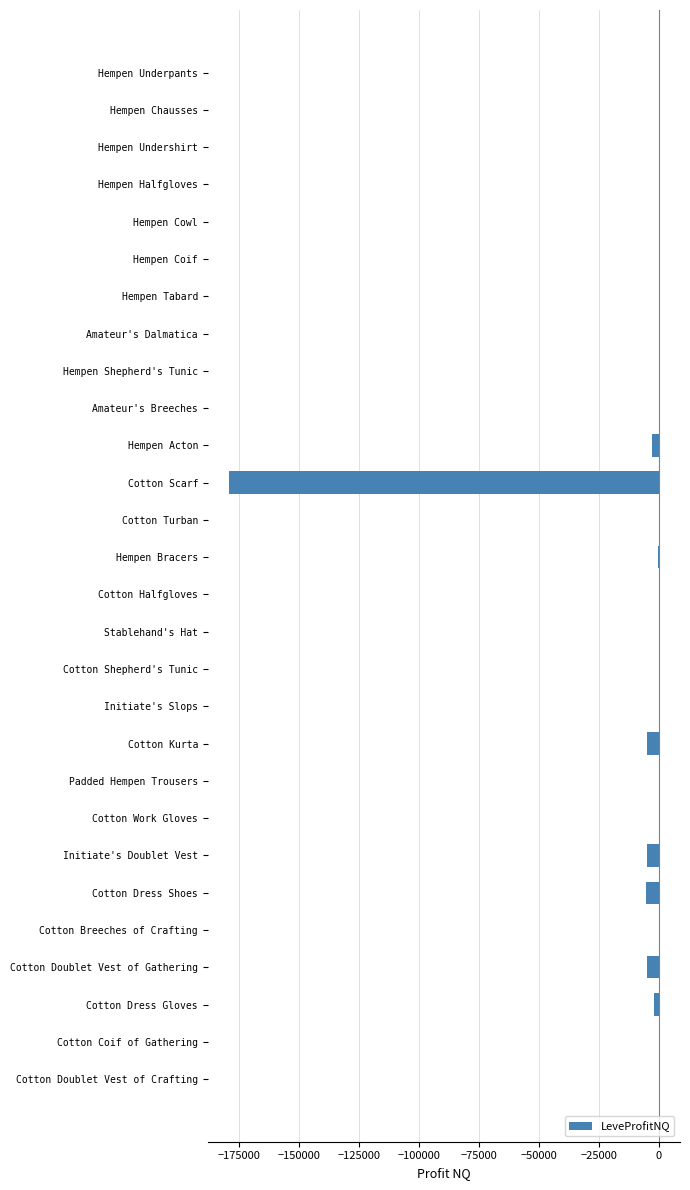

Which has a higher value, Cotton Work Gloves or Cotton Doublet Vest of Gathering?

Cotton Work Gloves